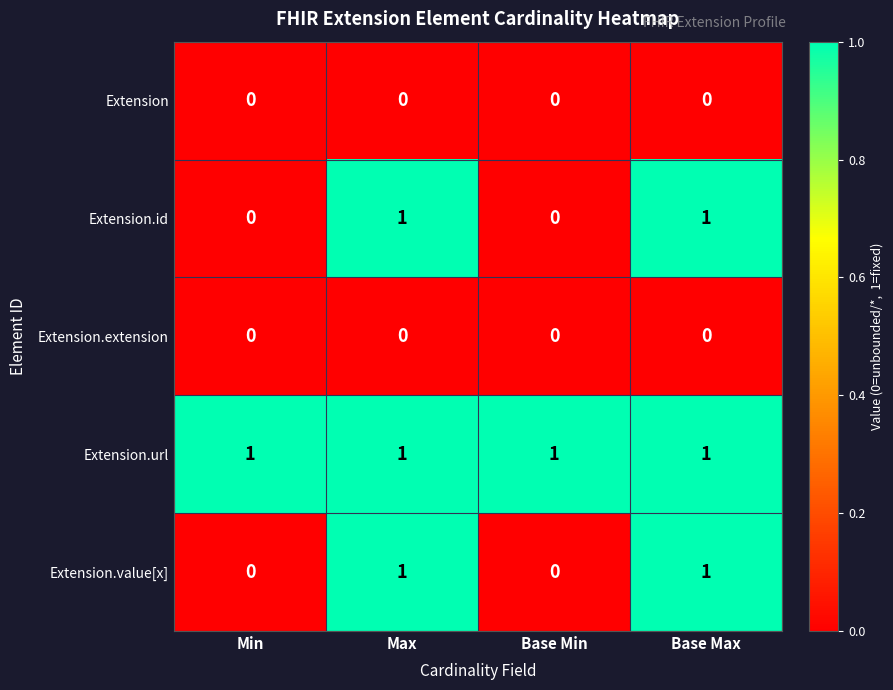

The Extension.id series shows -1 at Base Min. True or false?

False